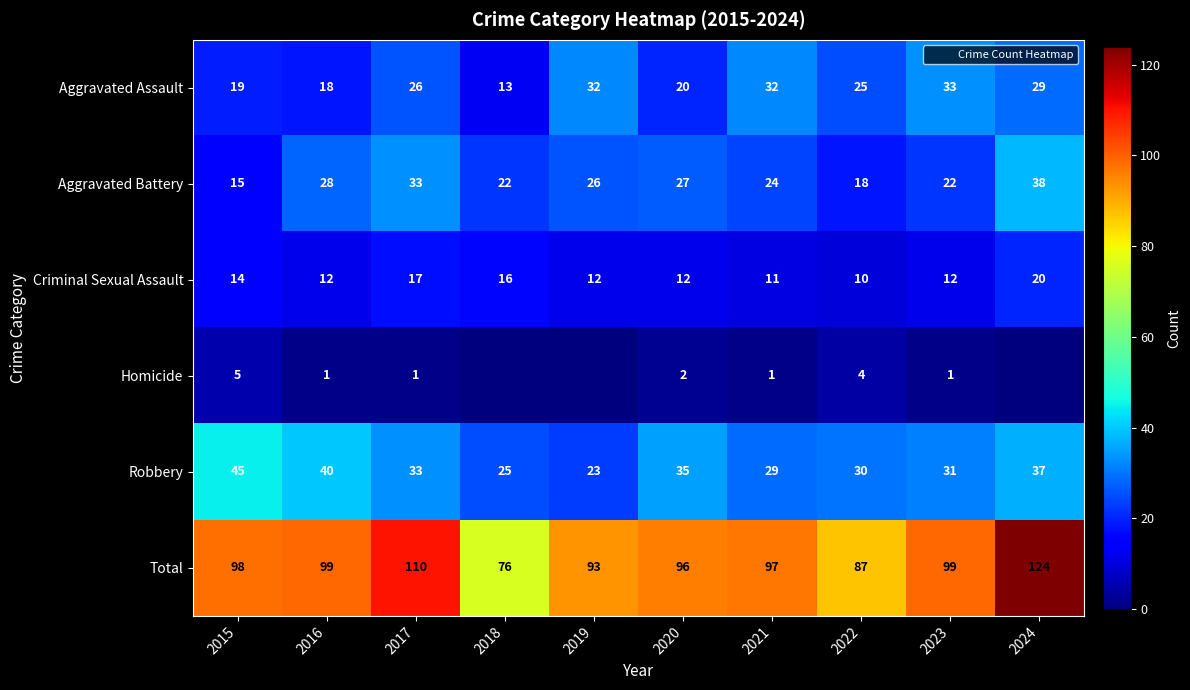

How many values in the Aggravated Assault series exceed 26?

4